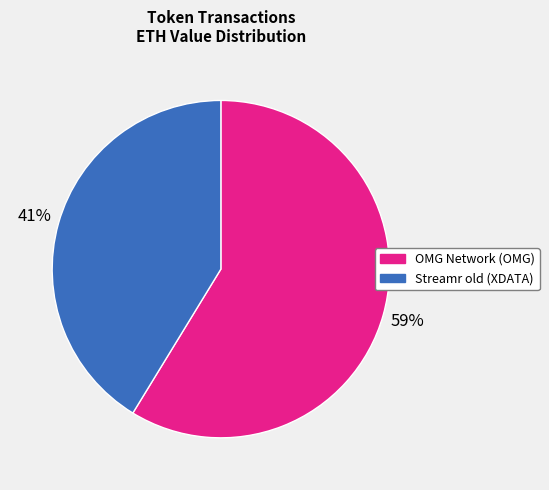

Is it true that OMG Network (OMG) is 50% of the pie?

False